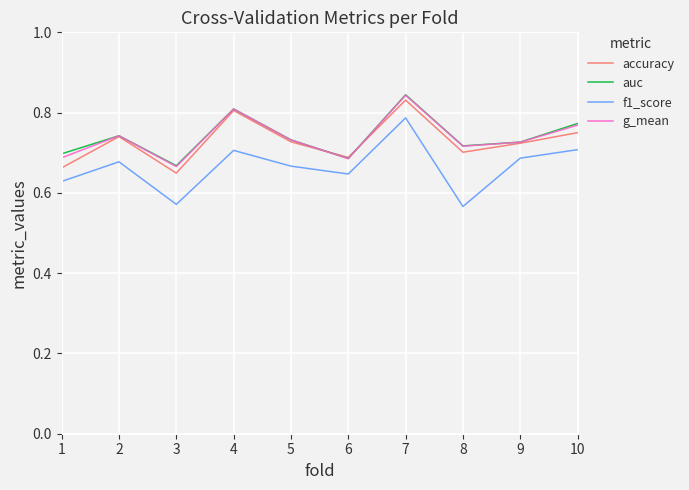

What is the spread (max minus min) of values at 2?

0.1